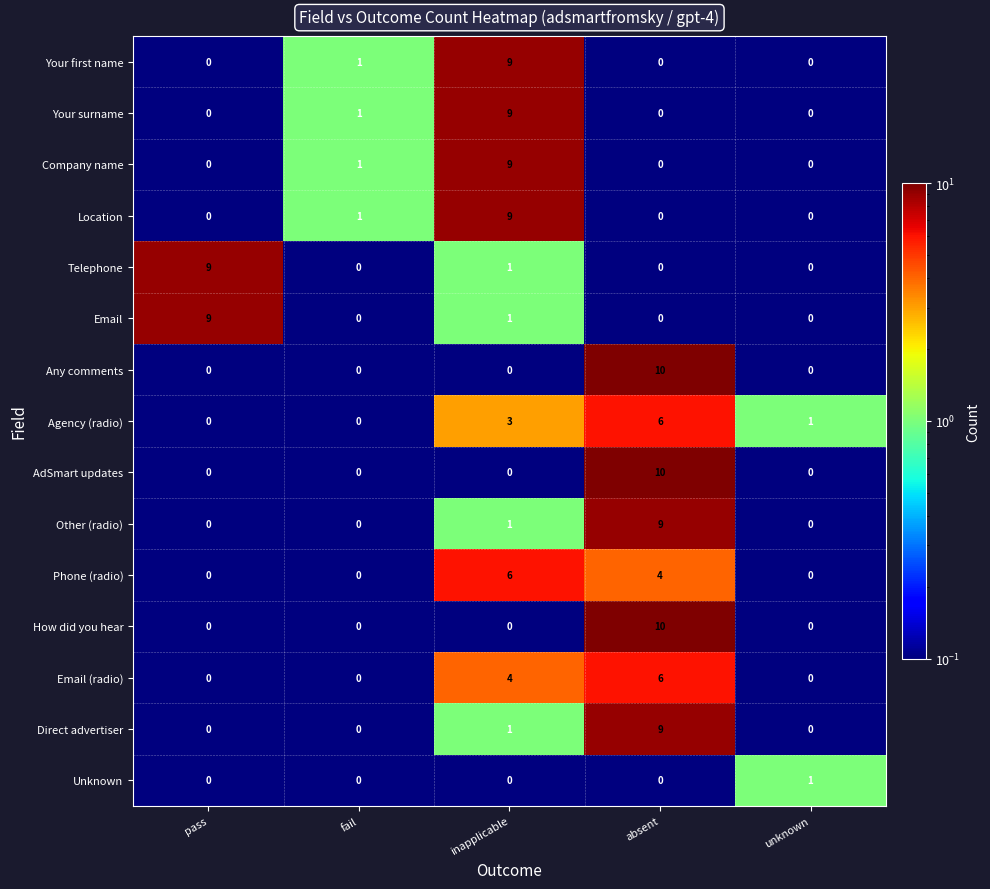

What is the difference between the maximum and minimum values in the Direct advertiser series?

9